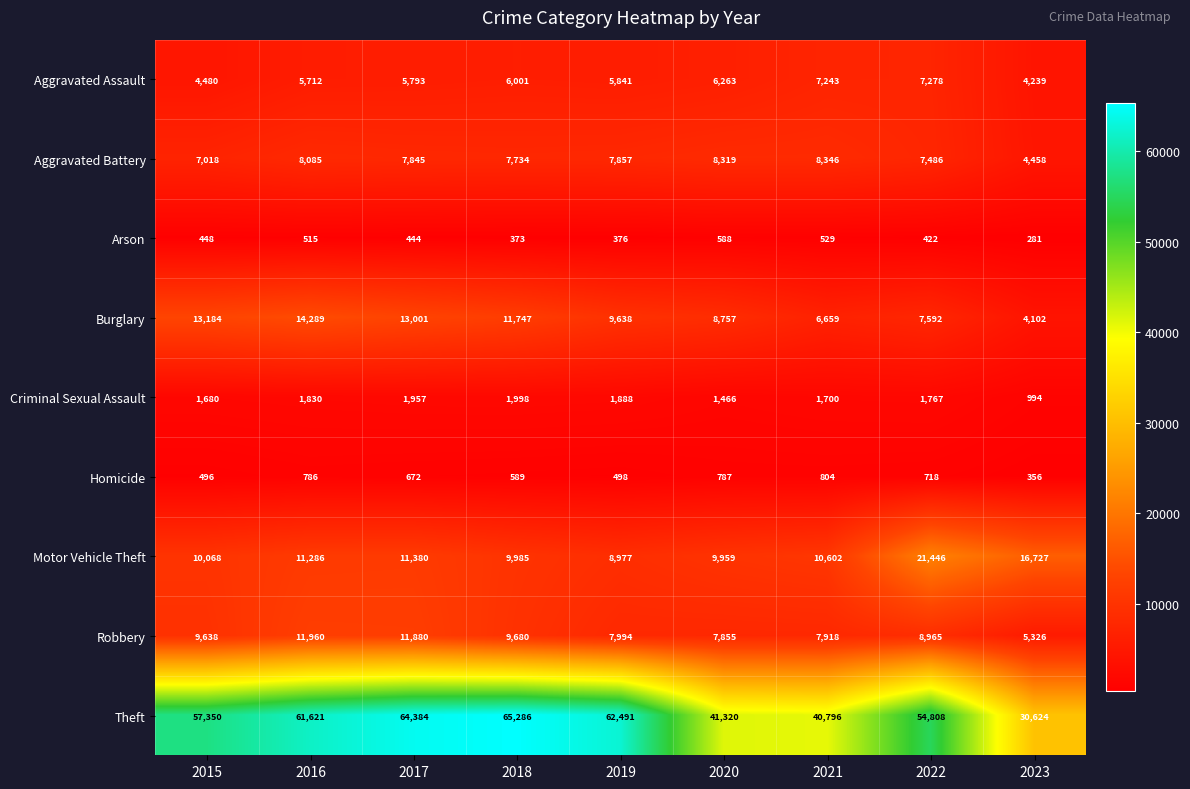

Rank the series by their maximum value, from lowest to highest.

Arson, Homicide, Criminal Sexual Assault, Aggravated Assault, Aggravated Battery, Robbery, Burglary, Motor Vehicle Theft, Theft